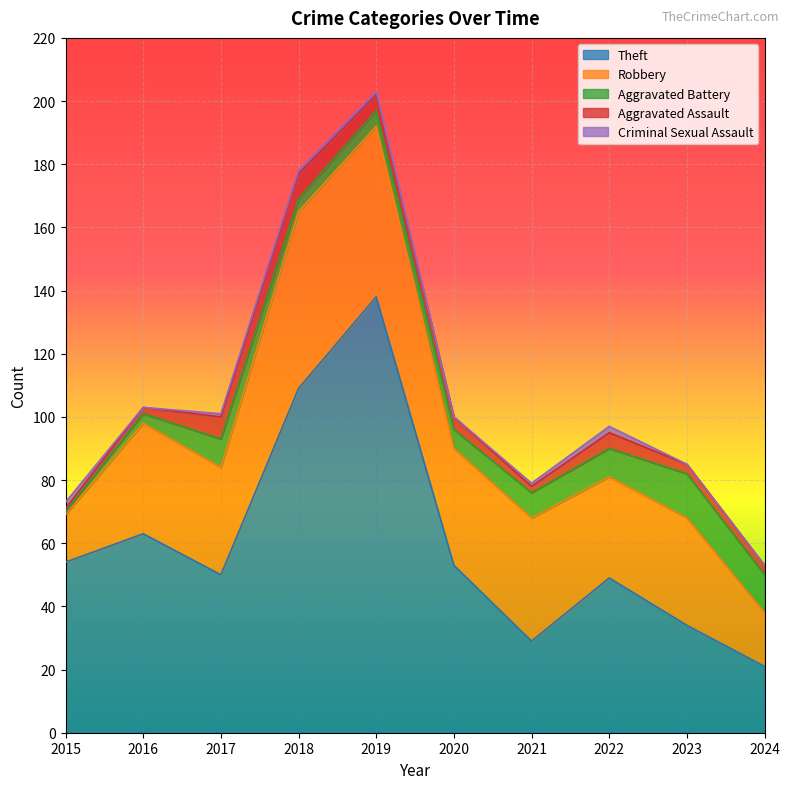

Reading left to right, list all the values displayed in this chart.

Theft: 54	63	50	109	138	53	29	49	34	21
Robbery: 15	35	34	56	54	37	39	32	34	17
Aggravated Battery: 1	3	9	4	5	6	8	9	14	12
Aggravated Assault: 1	2	7	8	5	4	2	5	3	3
Criminal Sexual Assault: 2	0	1	1	1	0	1	2	0	0